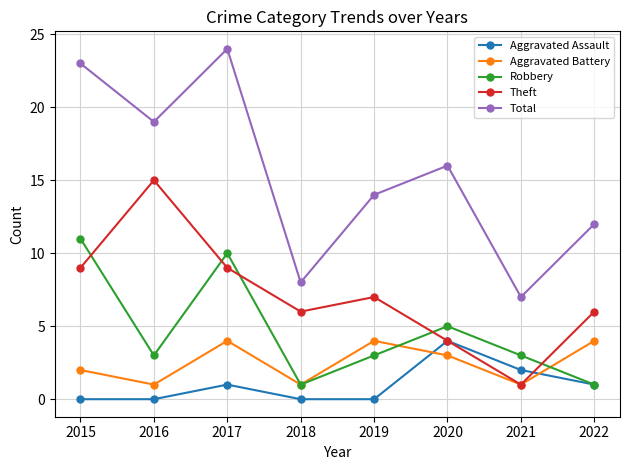

Reading left to right, what are all the values shown in this chart?

Aggravated Assault: 0	0	1	0	0	4	2	1
Aggravated Battery: 2	1	4	1	4	3	1	4
Robbery: 11	3	10	1	3	5	3	1
Theft: 9	15	9	6	7	4	1	6
Total: 23	19	24	8	14	16	7	12